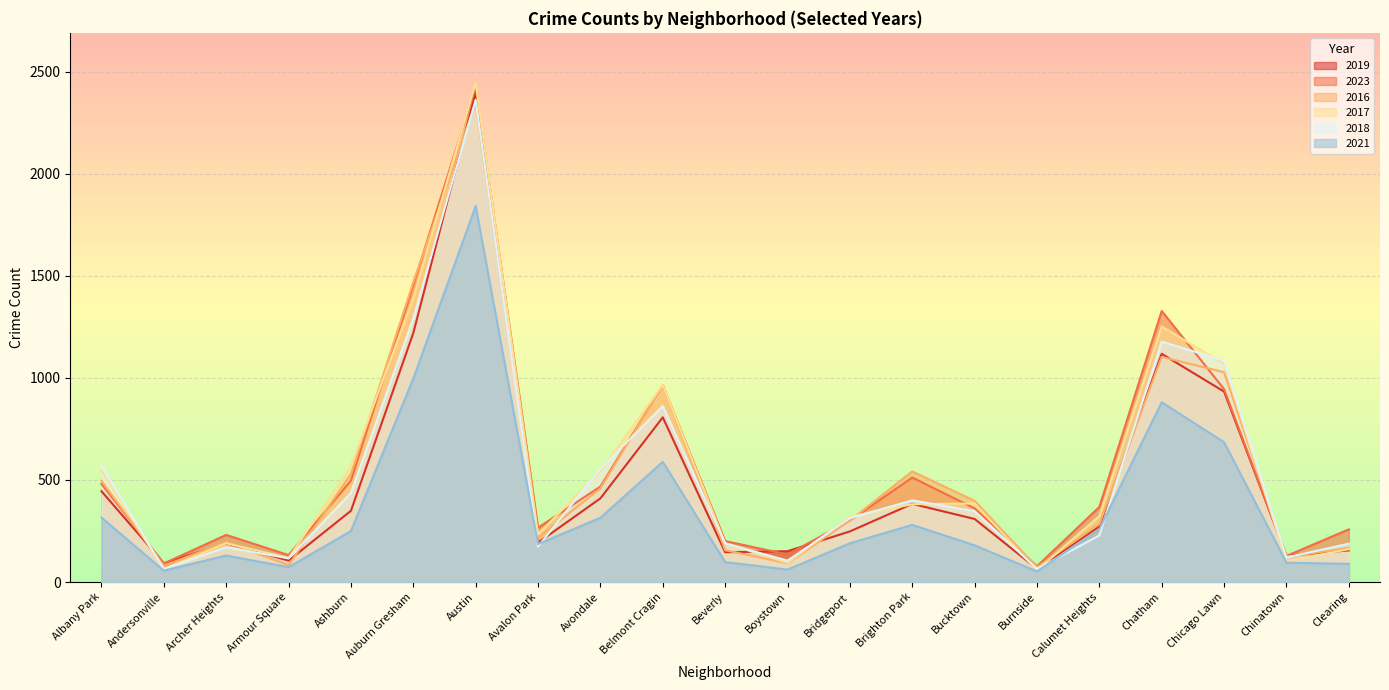

Rank the series by their maximum value, from lowest to highest.

2021, 2016, 2018, 2019, 2023, 2017